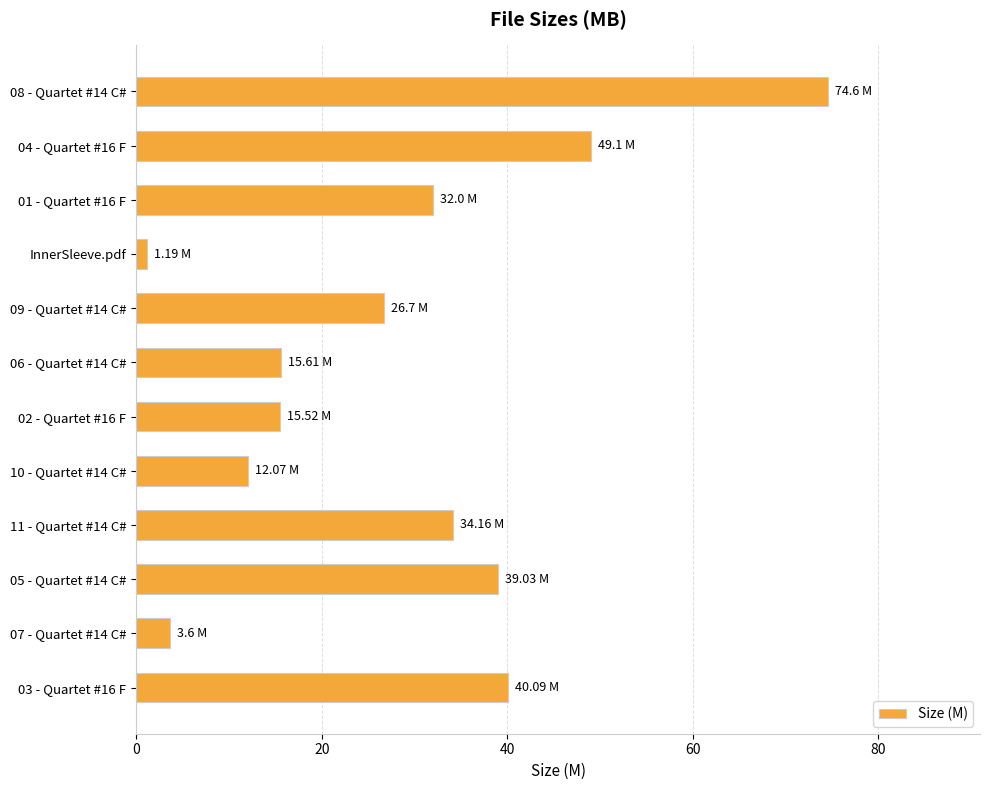

At which category does the chart reach its minimum across all series?

InnerSleeve.pdf